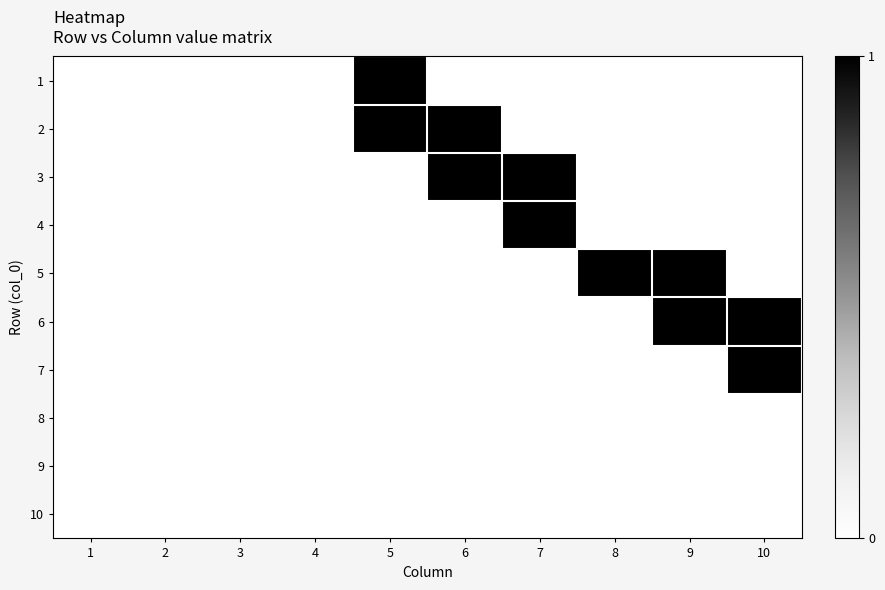

Rank the series at 3 from highest to lowest value.

1, 2, 3, 4, 5, 6, 7, 8, 9, 10